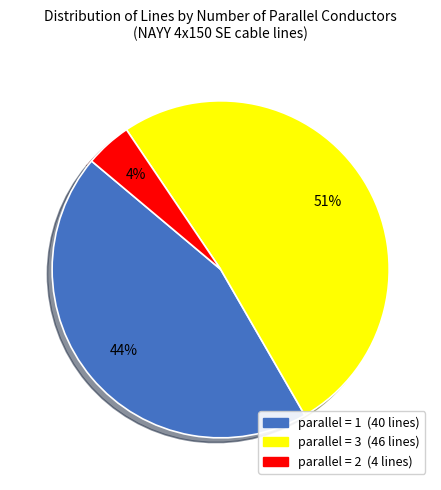

Is there any slice that represents more than half of the pie?

Yes